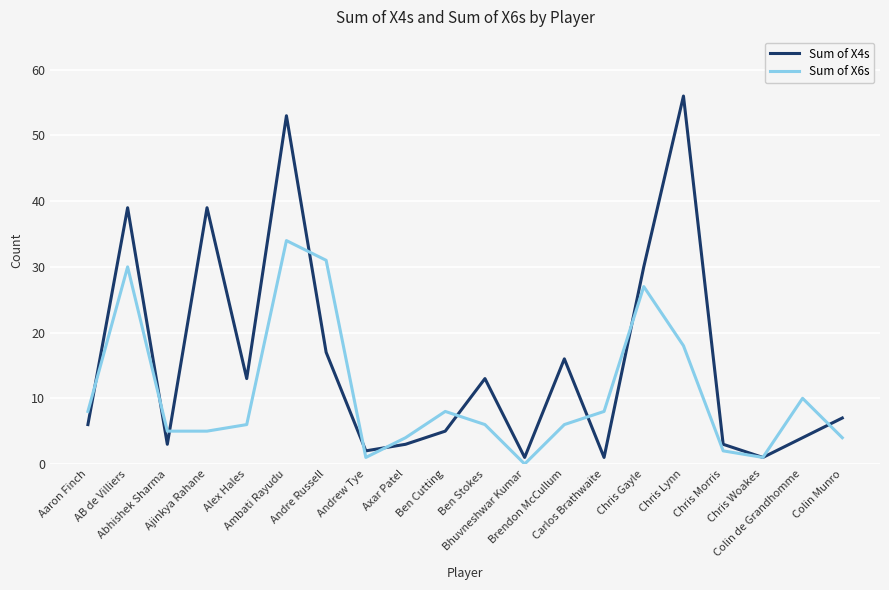

Rank the series by their maximum value, from highest to lowest.

Sum of X4s, Sum of X6s